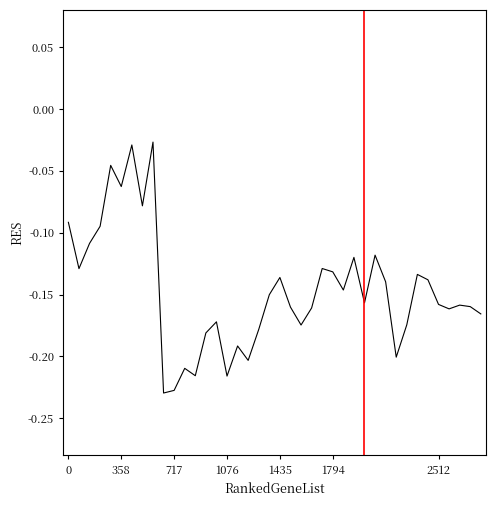

True or false: the data shows -0.4 at 717.

False